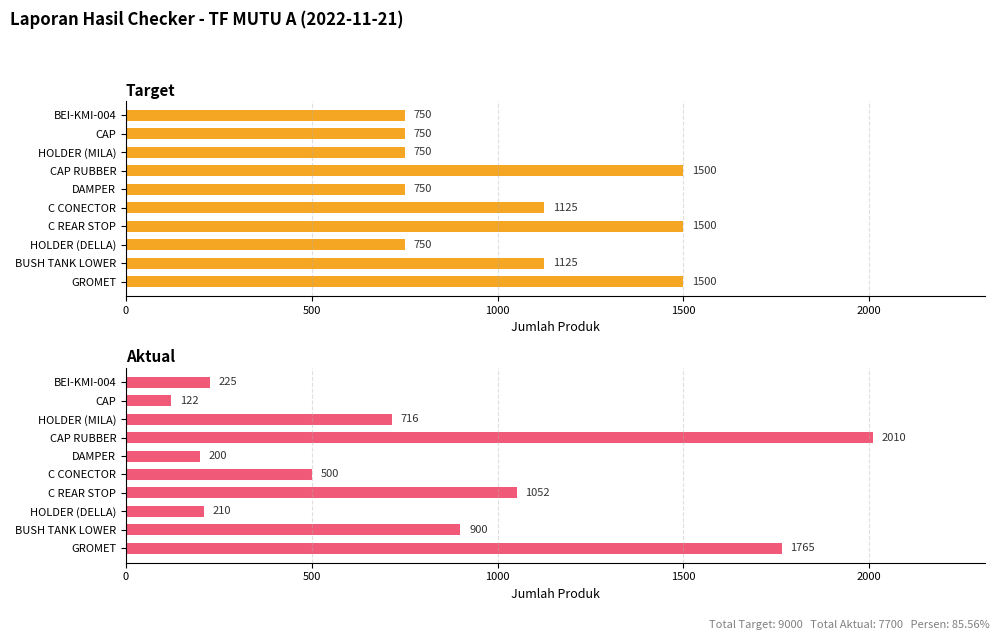

Reading left to right, extract all data points from this chart.

Target: 1500	1125	750	1500	1125	750	1500	750	750	750
Aktual: 1765	900	210	1052	500	200	2010	716	122	225